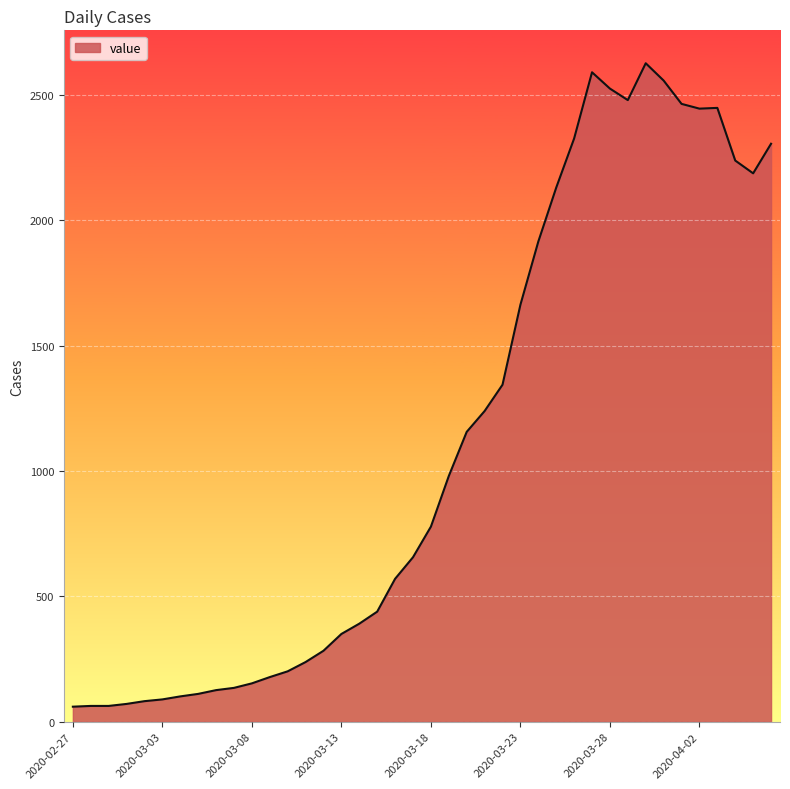

What is the difference between the maximum and minimum values?

2566